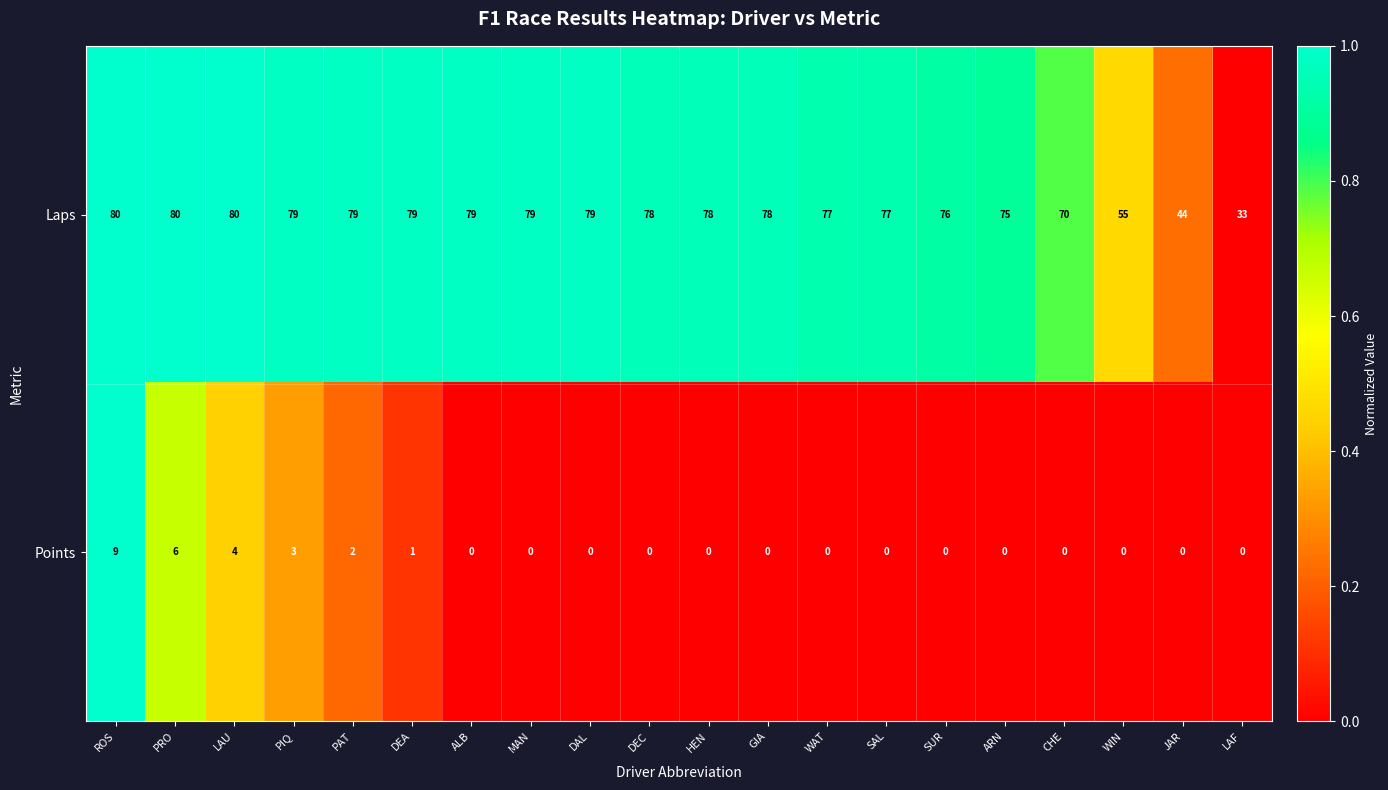

What is the difference between the maximum and minimum values in the Points series?

9